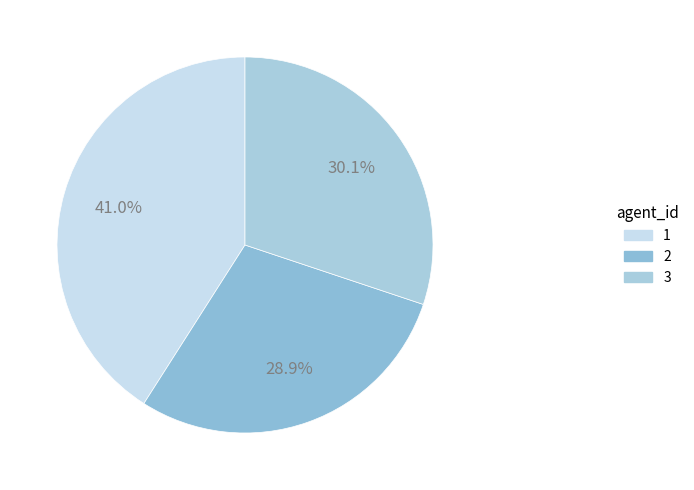

Count the number of slices in the pie.

3